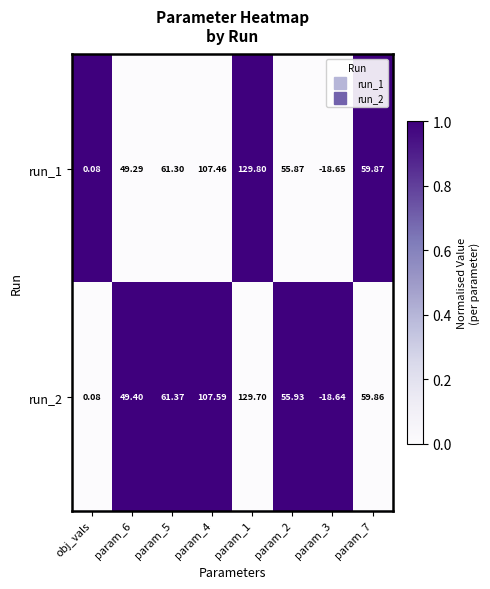

Is the value of run_2 at param_2 greater than the value of run_1 at param_4?

No